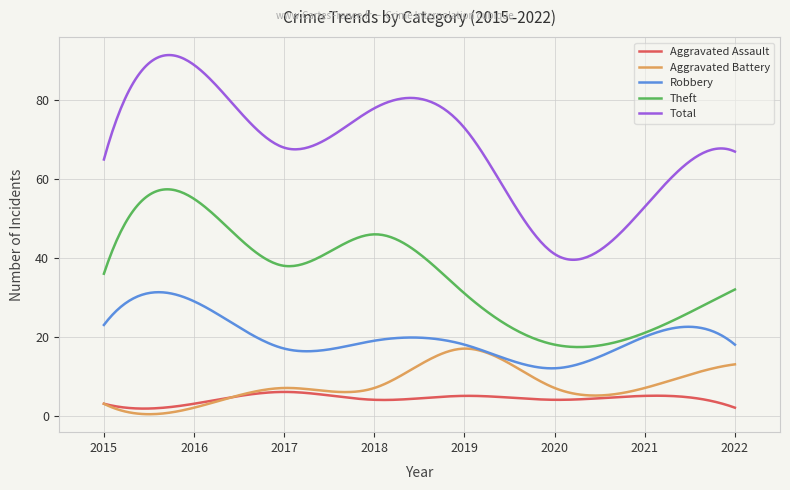

List the series in order of their peak value, highest first.

Total, Theft, Robbery, Aggravated Battery, Aggravated Assault